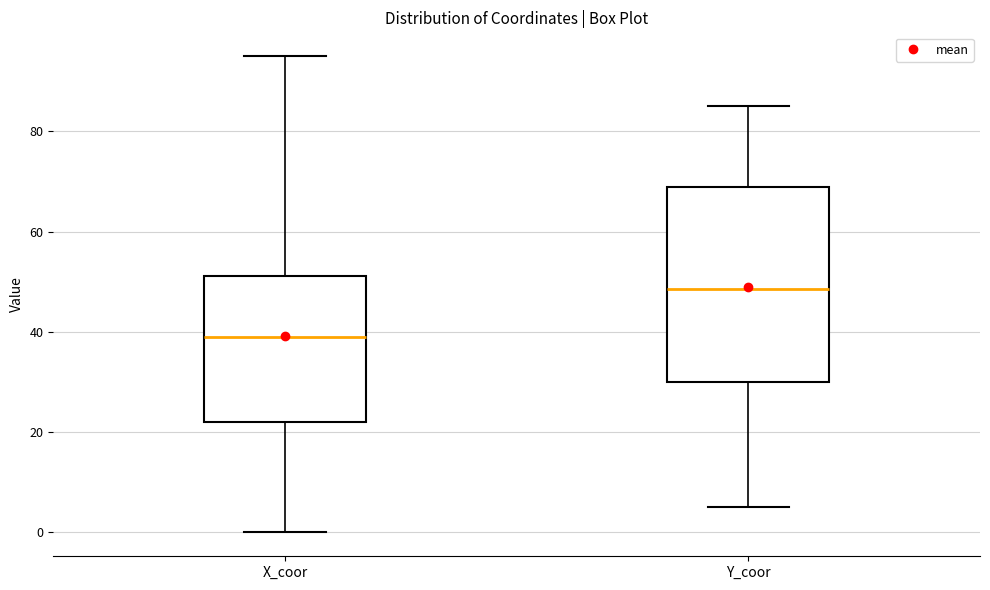

Comparing the boxes themselves (not the whiskers), which one is the tallest?

Y_coor